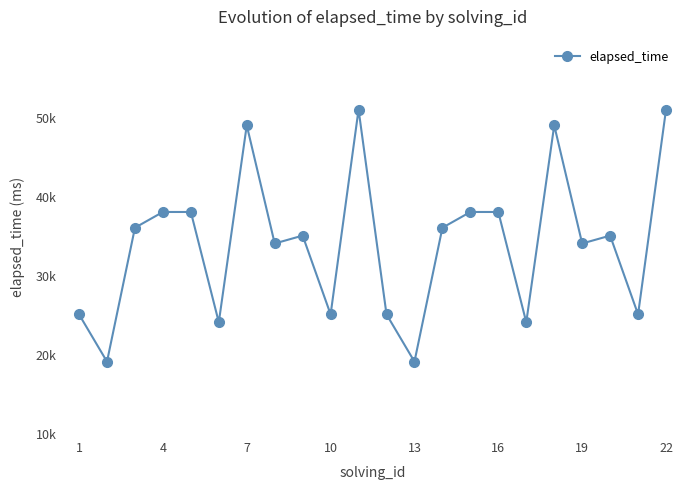

Does the chart have visible grid lines?

No